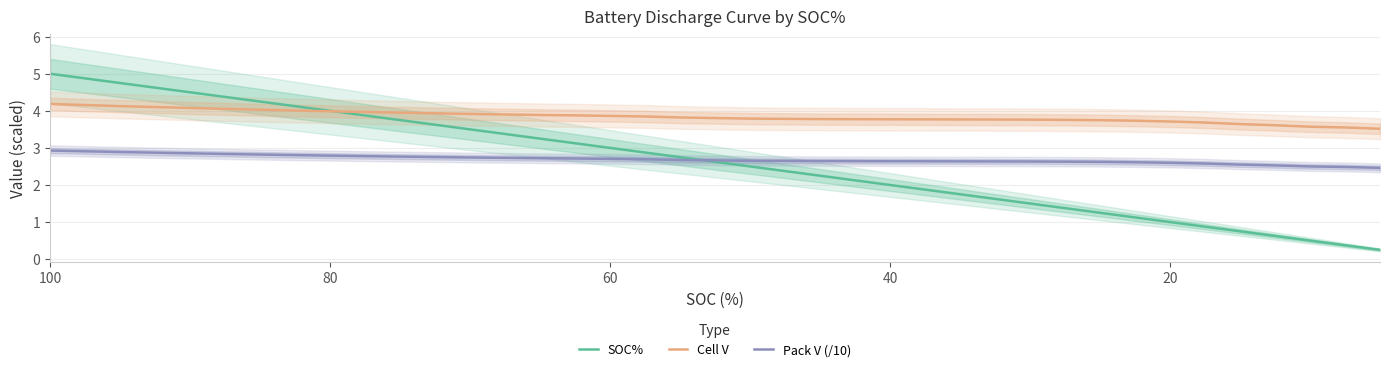

True or false: SOC% has more than 1 points higher than both neighbors.

False